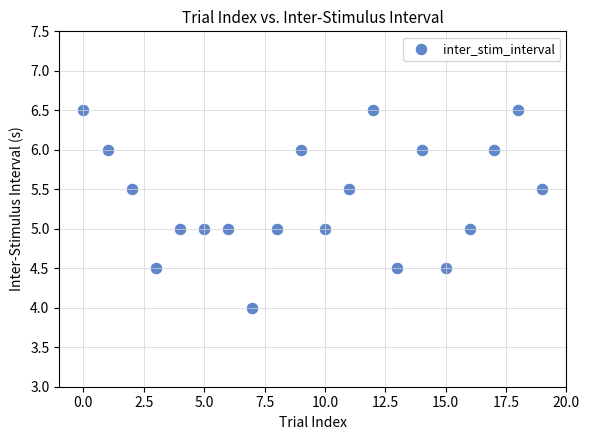

What is the range of Y values (max minus min)?

2.5